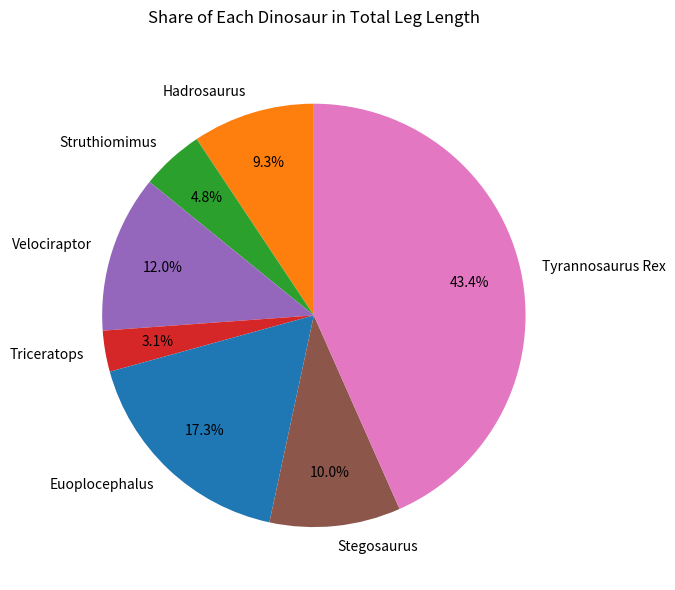

Between Euoplocephalus and Tyrannosaurus Rex, which is larger?

Tyrannosaurus Rex